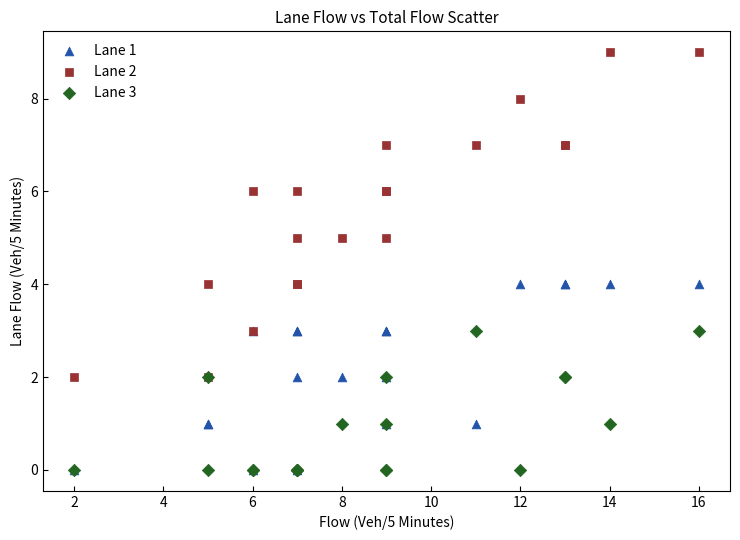

Which series contains the highest Y value?

Lane 2